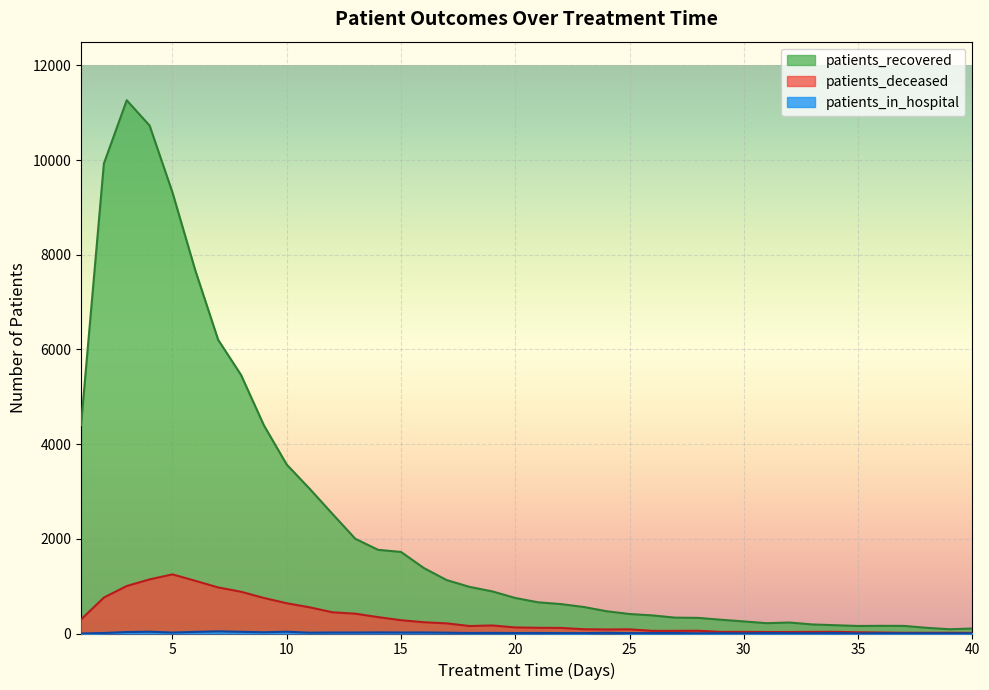

Reading left to right, what are all the values shown in this chart?

patients_recovered: 4401	9926	11262	10728	9317	7669	6203	5462	4399	3568	3059	2527	2001	1767	1723	1383	1128	985	889	750	659	621	560	470	412	382	335	330	291	255	218	232	191	175	159	162	161	120	90	105
patients_deceased: 296	759	1003	1143	1249	1113	973	882	751	639	554	448	419	346	281	238	214	158	170	128	121	118	90	85	88	56	56	58	34	35	32	32	34	36	26	21	15	15	16	14
patients_in_hospital: 0	11	31	38	20	34	46	36	26	38	17	21	21	23	21	22	17	11	13	10	11	8	8	15	8	9	10	4	7	3	10	6	5	10	1	6	5	5	4	4